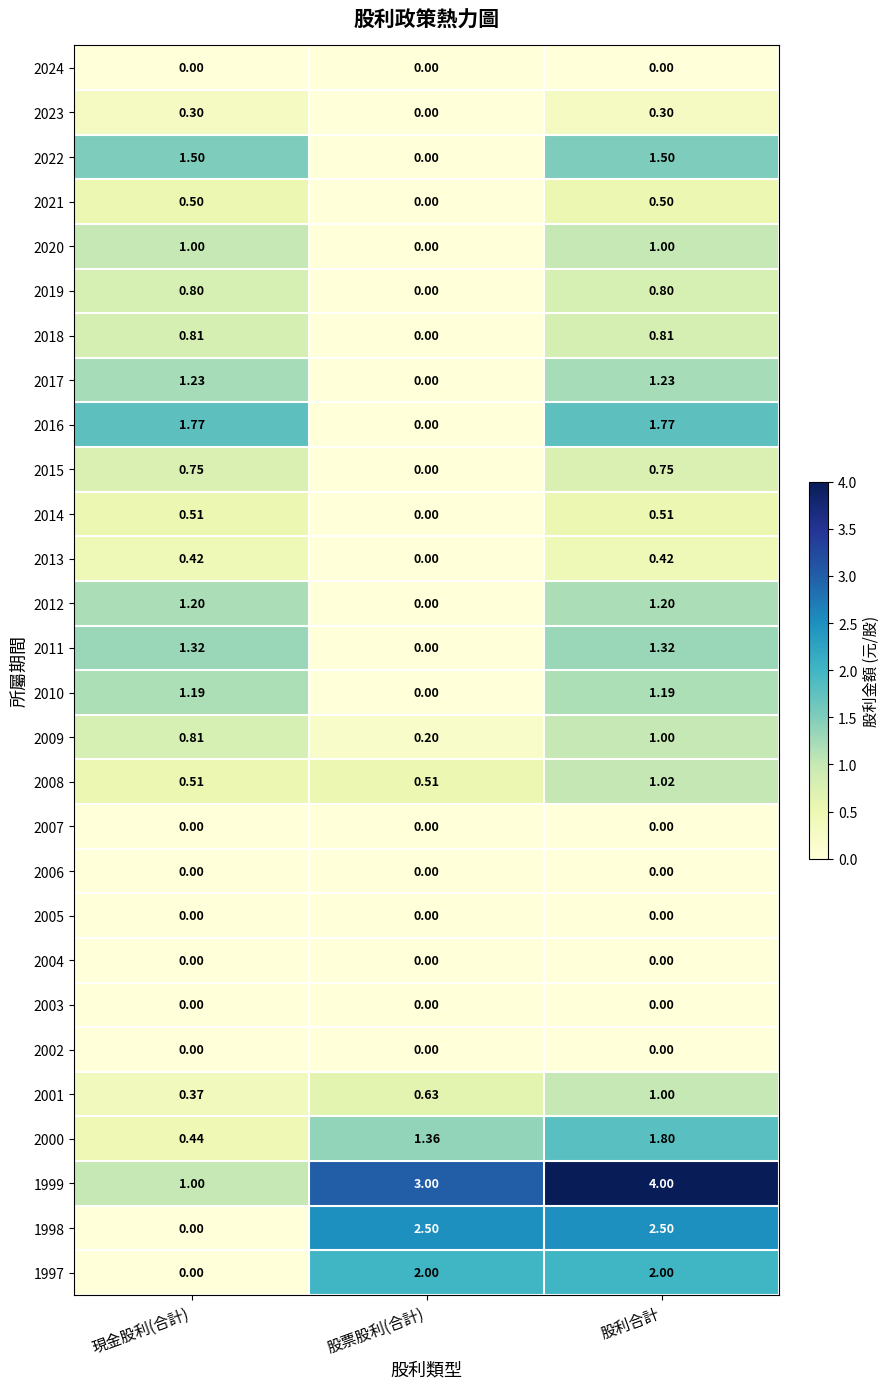

At which label does 2012 first exceed 1?

現金股利(合計)